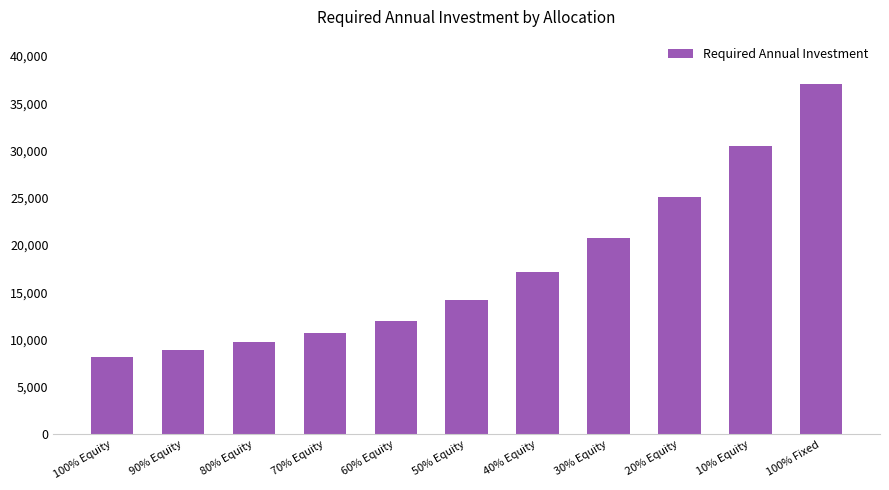

Which has a higher value, 30% Equity or 10% Equity?

10% Equity